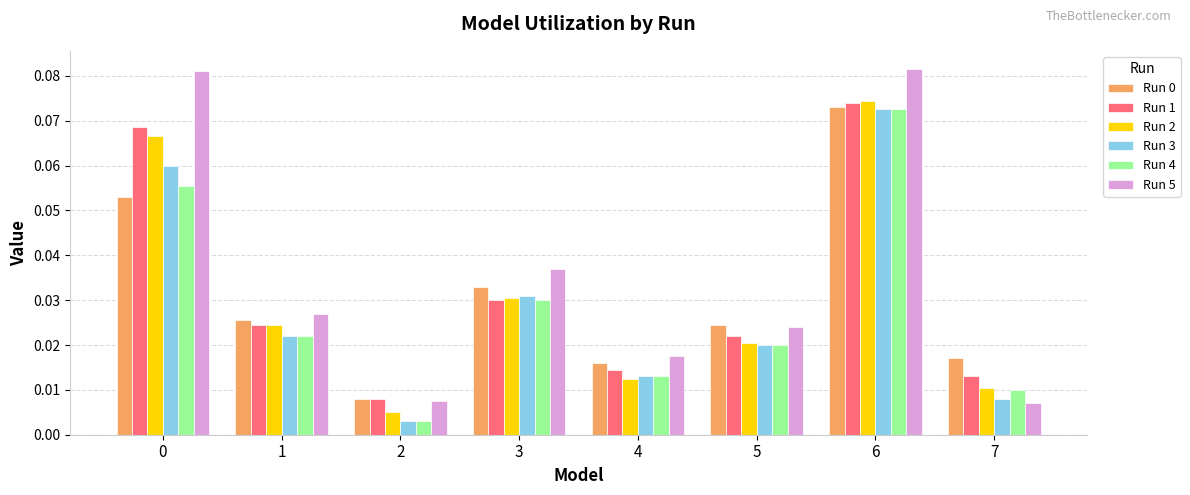

Which series has the largest range (max minus min)?

Run 5